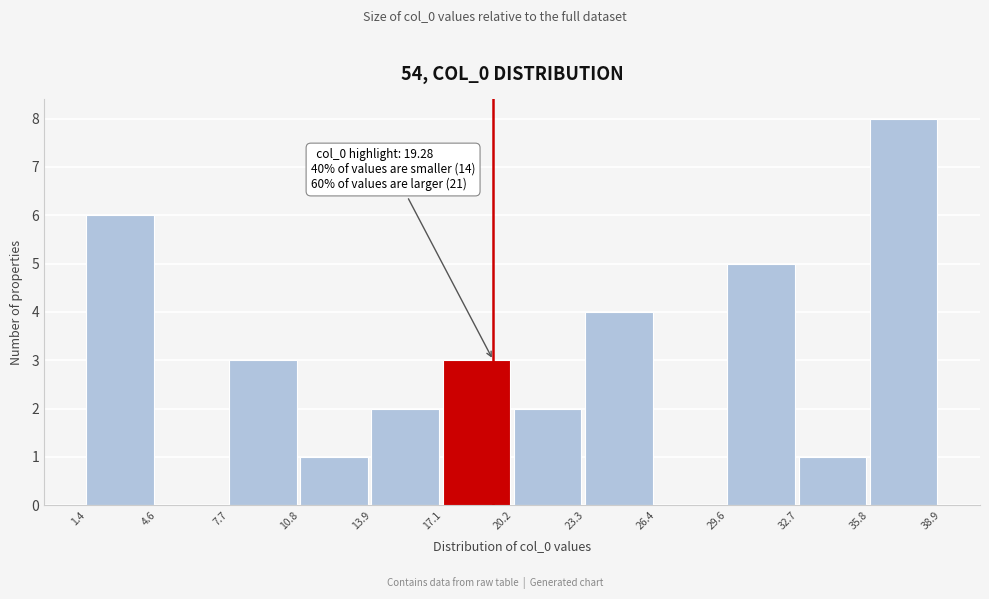

Over which range of the x-axis is the bar tallest?

35.8 to 38.9